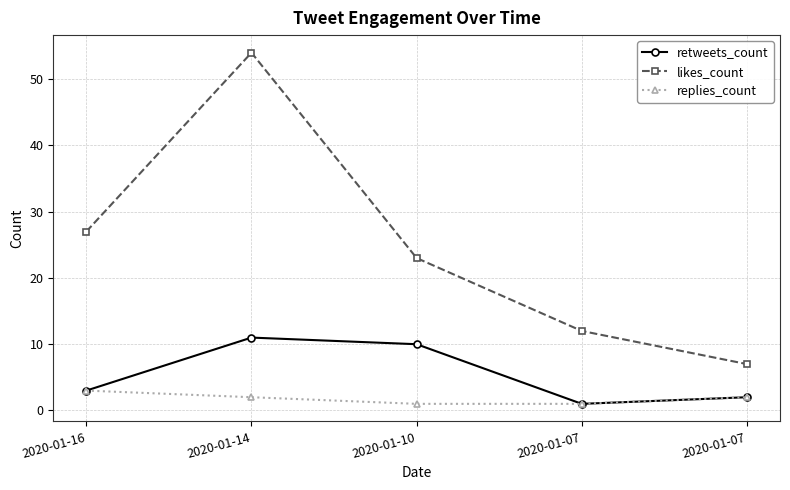

Reading left to right, what are all the values shown in this chart?

retweets_count: 3	11	10	1	2
likes_count: 27	54	23	12	7
replies_count: 3	2	1	1	2